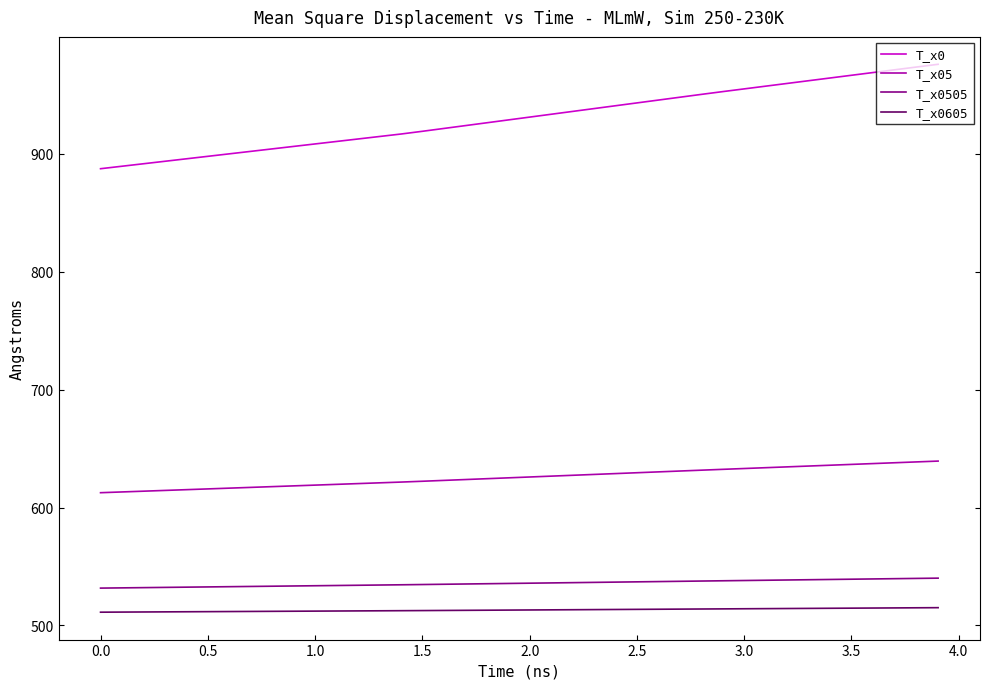

Rank the series by their maximum value, from lowest to highest.

T_x0605, T_x0505, T_x05, T_x0